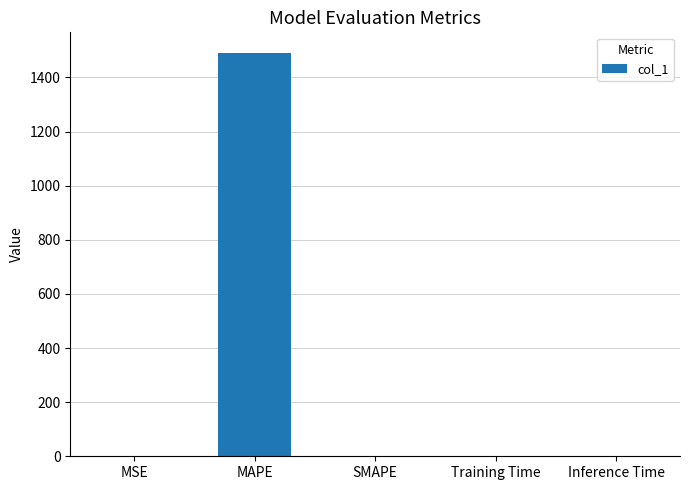

What is the greatest value displayed?

1492.3